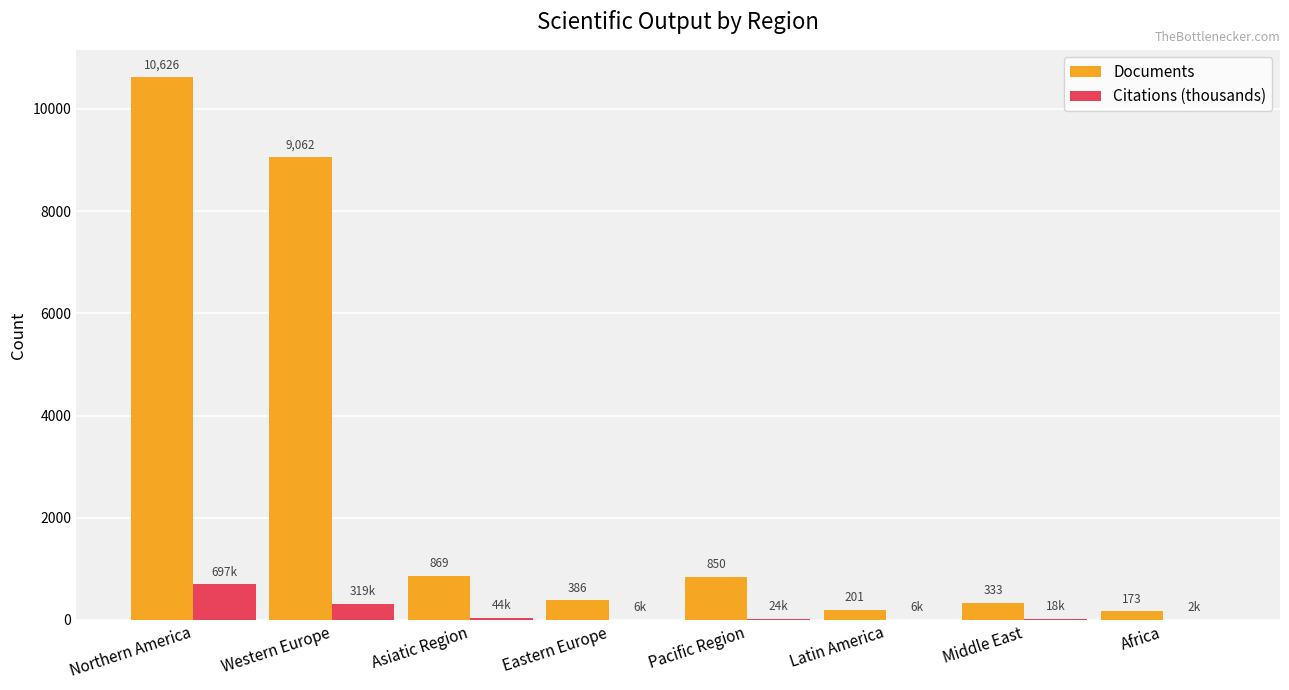

What is the sum of all Documents values?

22500.0